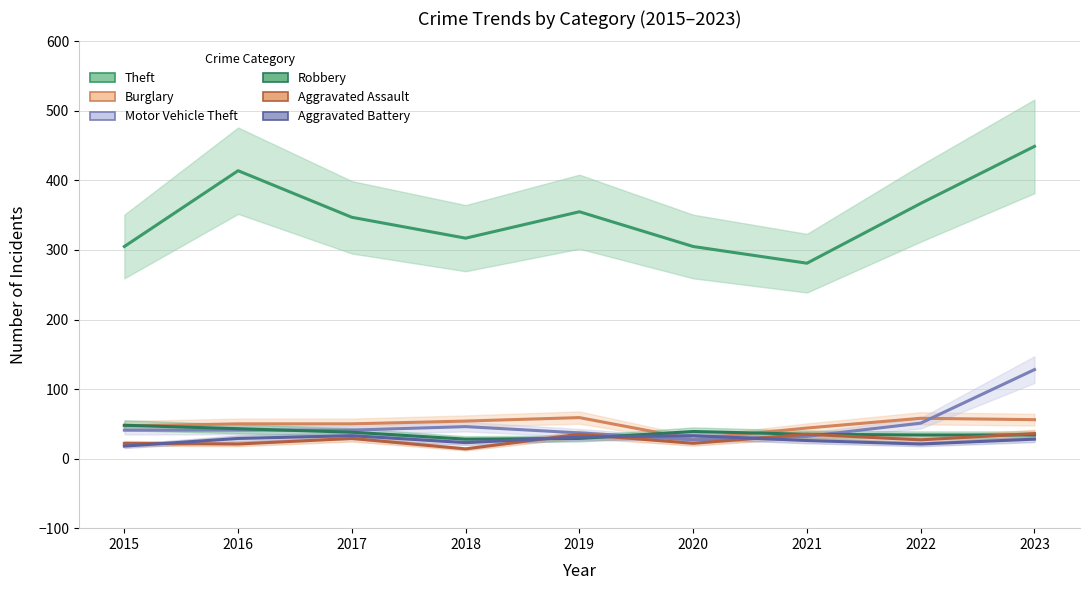

Which series ends up on top after the final intersection of Aggravated Battery and Aggravated Assault?

Aggravated Assault